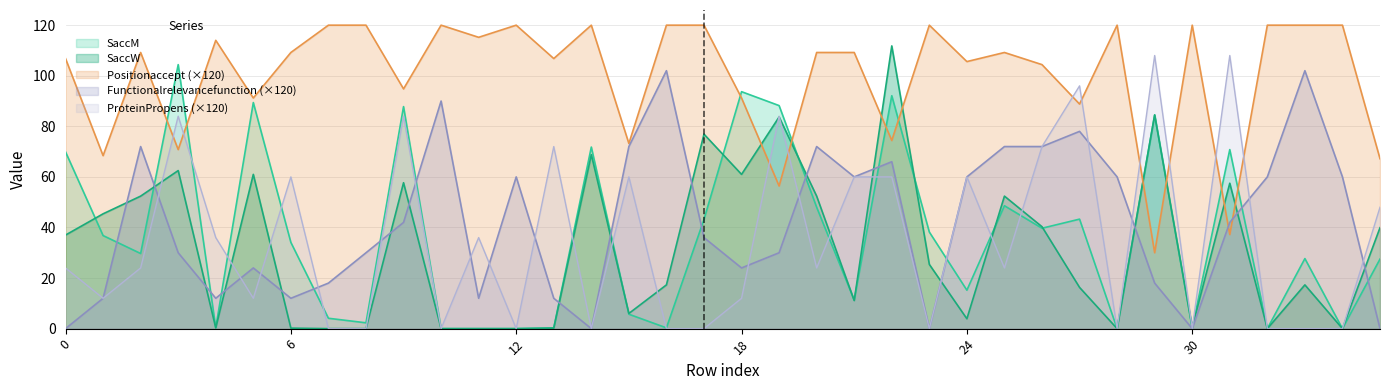

Which series ends up on top after the final intersection of ProteinPropens (×120) and Positionaccept (×120)?

Positionaccept (×120)